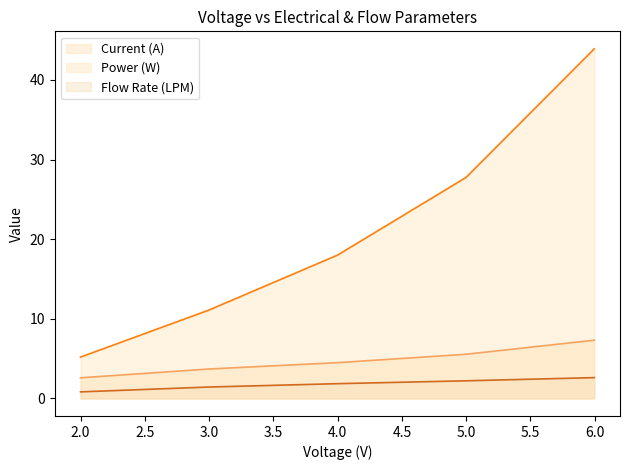

What is the maximum value shown in the chart?

43.9